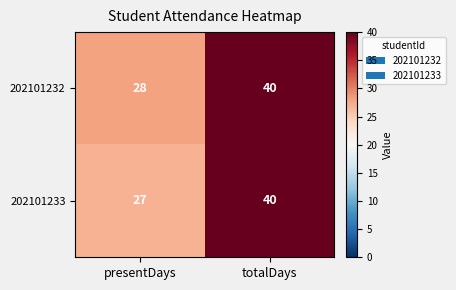

True or false: 202101233 has a value of 15 at totalDays.

False